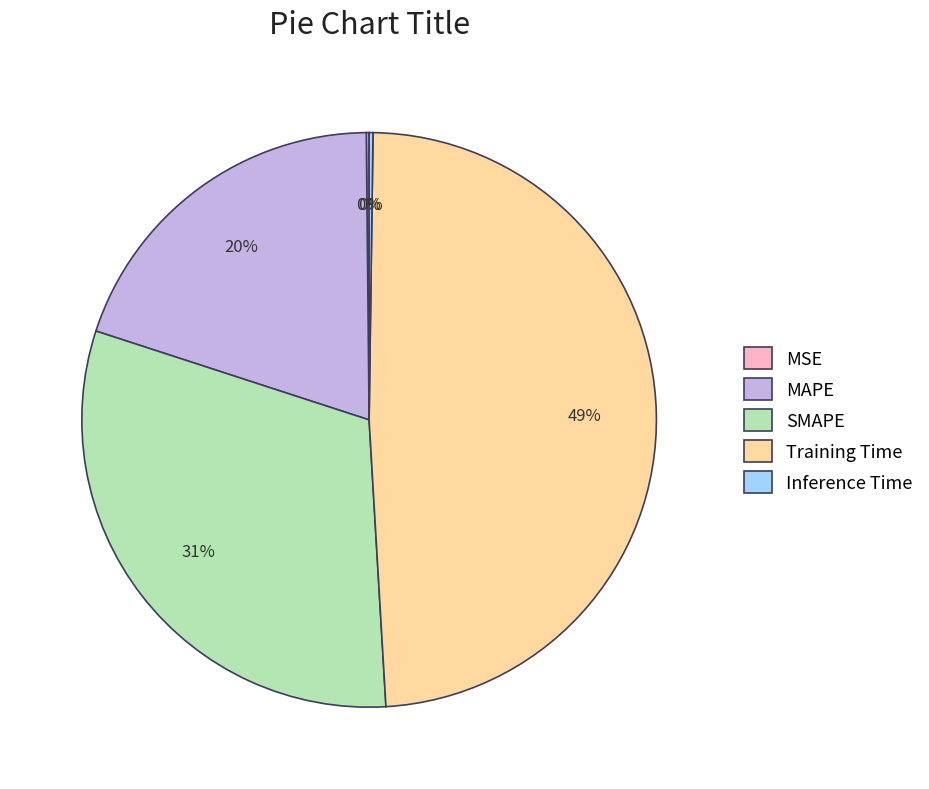

The SMAPE slice represents 41% of the pie. True or false?

False